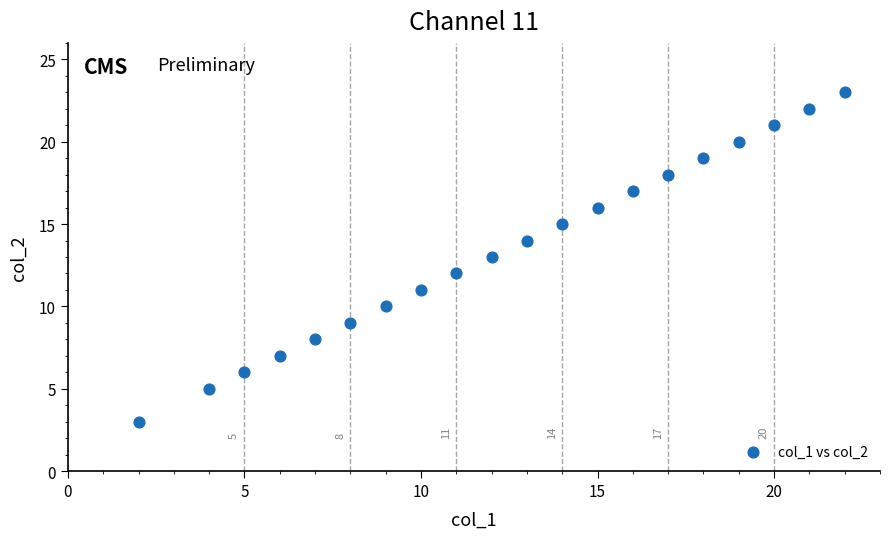

What is the range of Y values (max minus min)?

20